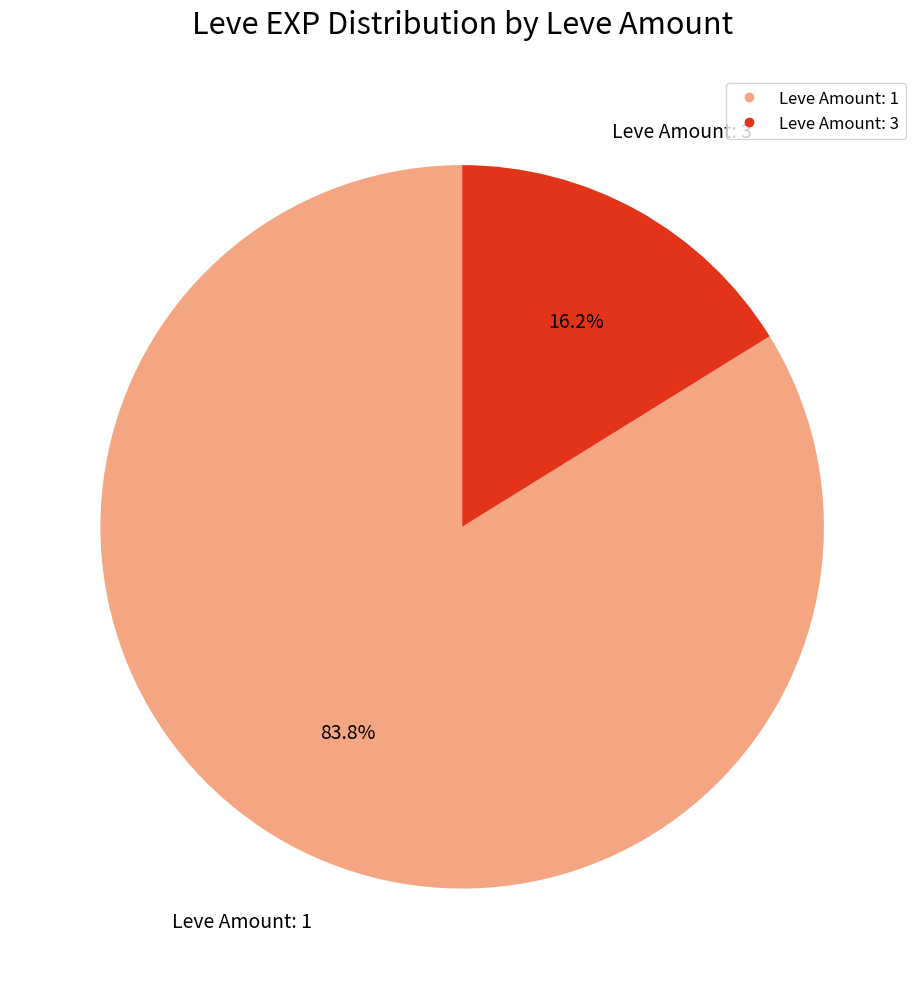

Is there a majority slice in this chart?

Yes